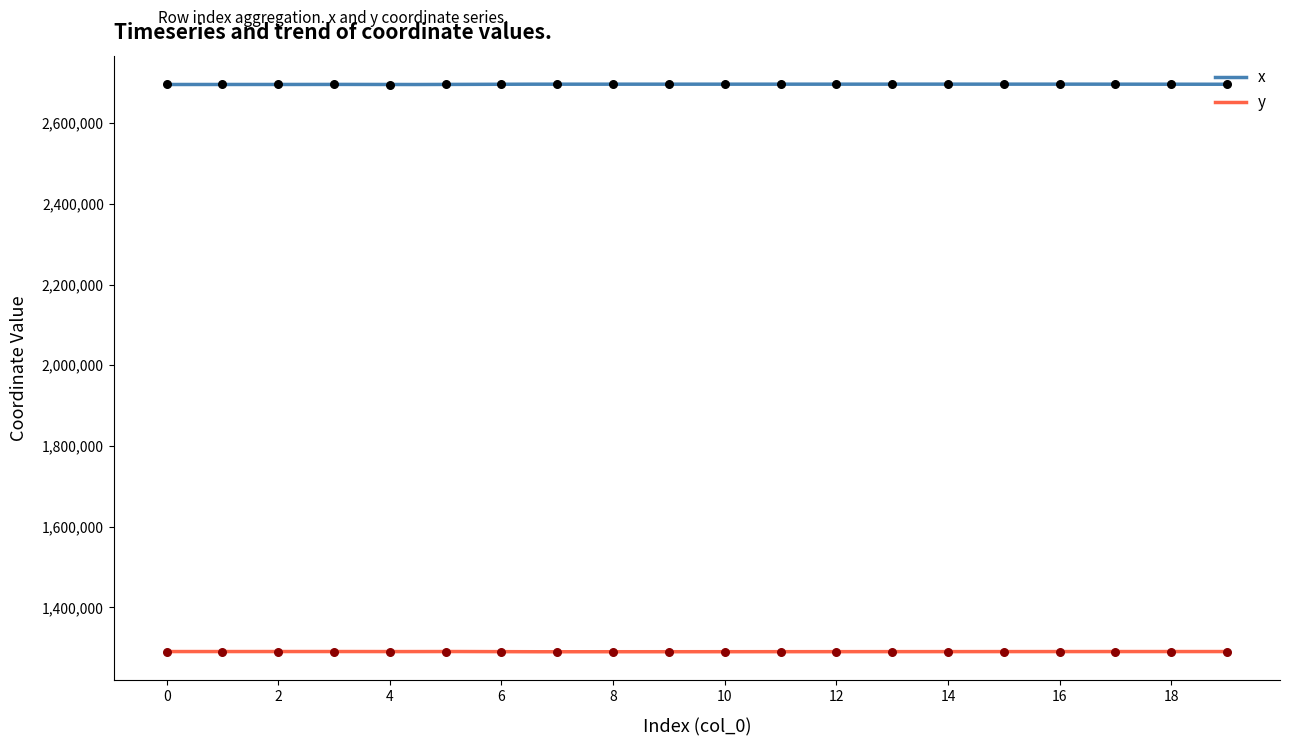

Which series has the largest Y range (max minus min)?

x